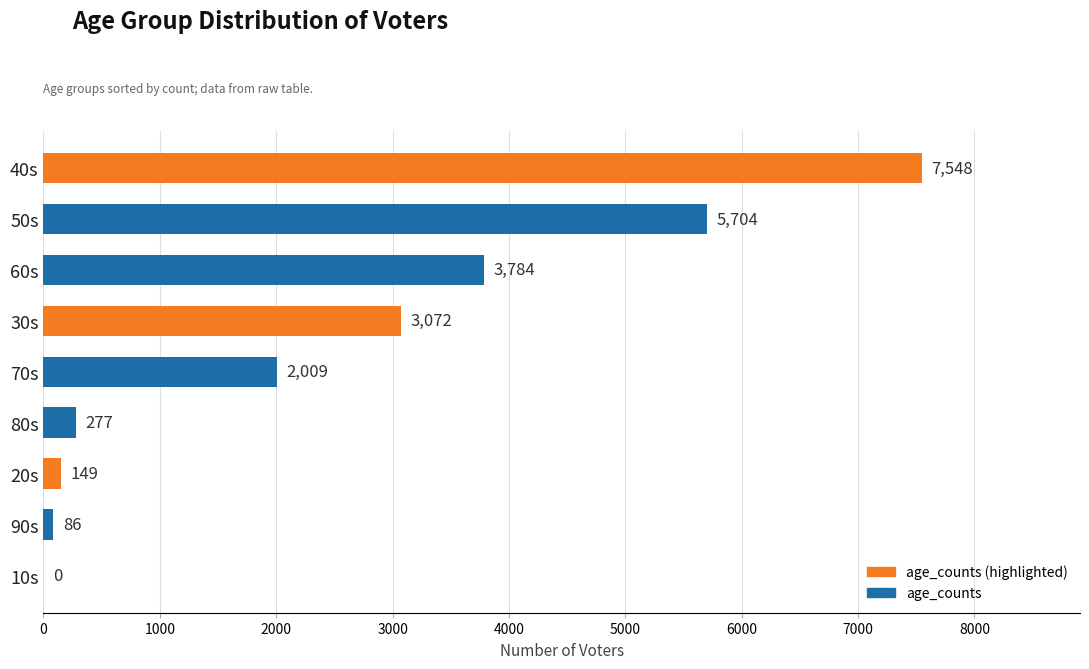

Where is the data nearest to the value 3774?

60s